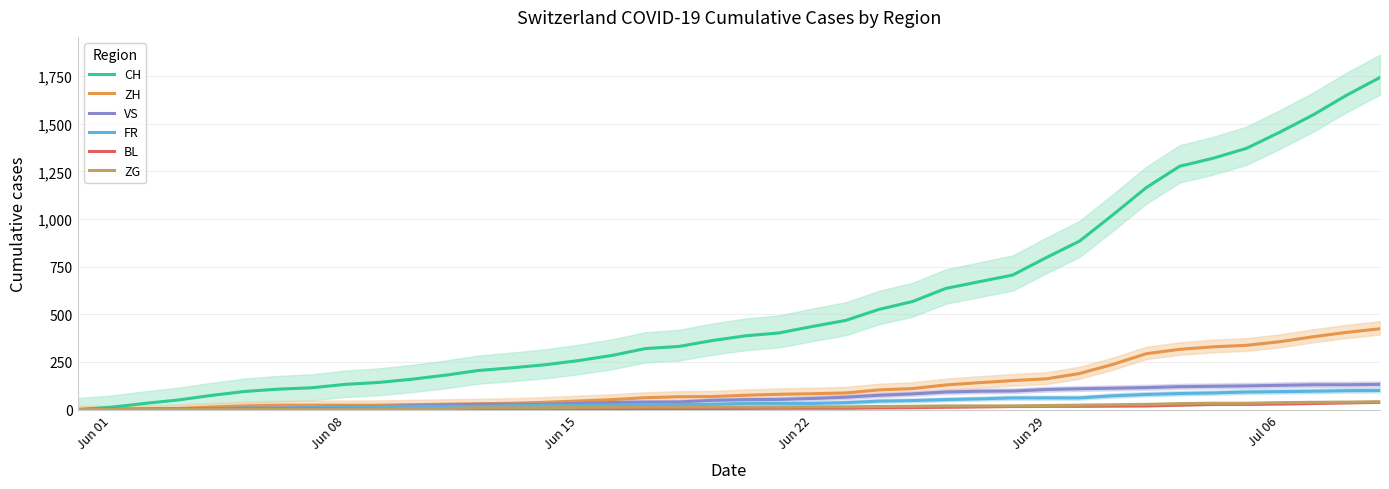

Reading left to right, list all the values displayed in this chart.

CH: 0	12	32	50	74	95	107	114	132	142	159	180	205	219	235	257	284	320	331	362	387	402	436	468	526	567	636	671	706	797	884	1022	1165	1277	1319	1371	1456	1547	1650	1743
ZH: 0	0	2	5	13	19	23	23	23	23	26	28	30	33	38	45	52	62	67	68	75	80	83	87	103	110	129	141	152	161	189	237	293	316	329	337	356	382	405	424
VS: 0	1	2	2	4	7	7	10	15	16	20	24	28	28	28	32	37	39	40	48	52	53	58	65	75	82	92	96	97	105	109	112	115	120	122	124	127	130	130	132
FR: 0	0	2	3	5	7	7	9	13	13	15	16	16	20	22	22	23	24	26	27	32	32	32	36	44	47	52	56	61	61	61	72	79	84	87	92	94	96	99	100
BL: 0	1	1	2	2	3	3	3	3	3	4	4	4	4	4	4	5	5	5	5	6	7	7	7	9	10	12	14	16	17	17	18	19	23	27	27	29	32	35	38
ZG: 0	0	0	0	0	0	0	0	1	3	5	5	9	9	9	11	12	13	13	13	13	13	14	14	16	17	19	19	19	21	23	25	27	31	33	33	36	38	39	41